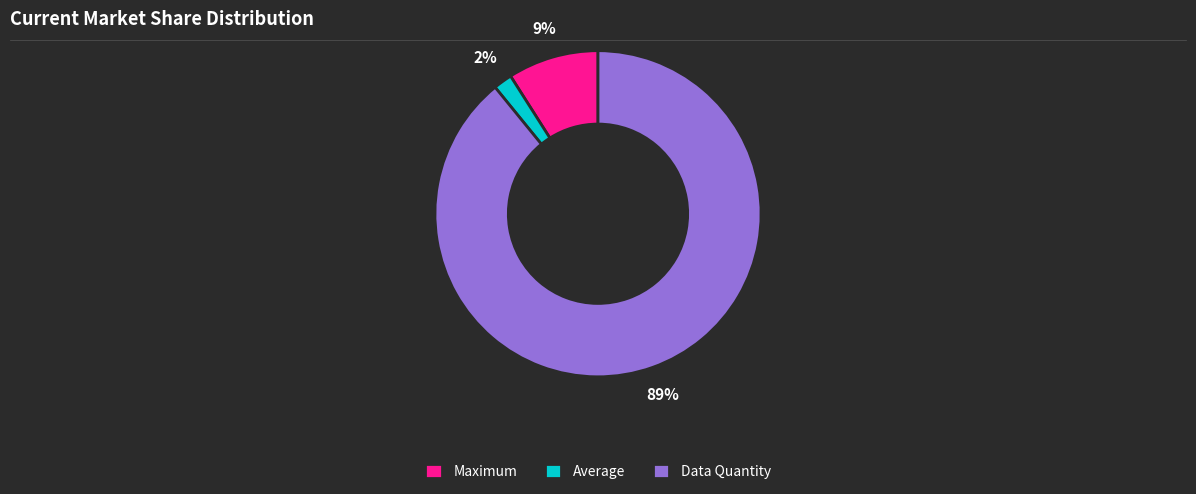

How many segments does this pie chart have?

3